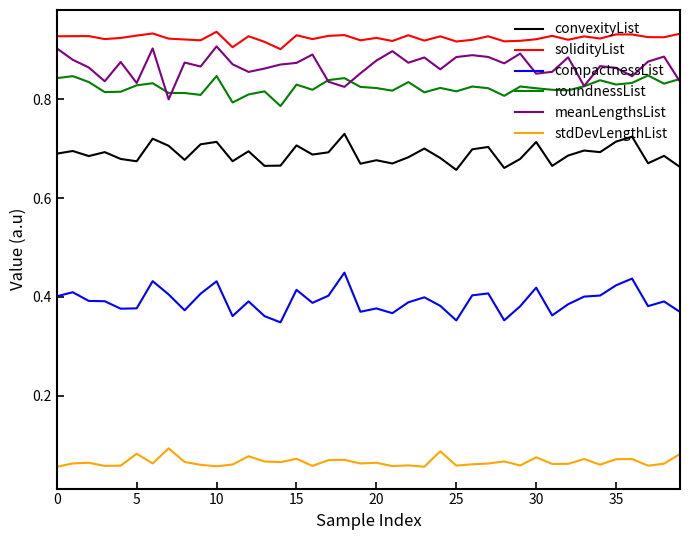

Count the stdDevLengthList values in the range 0 to 1.

40